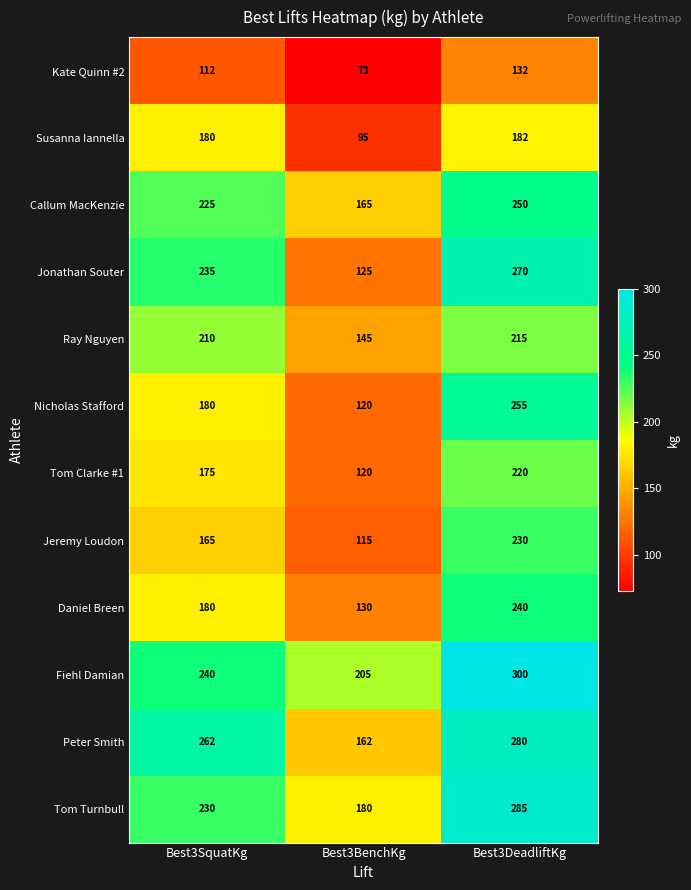

What is the difference between the second highest and minimum values in the Fiehl Damian series?

35